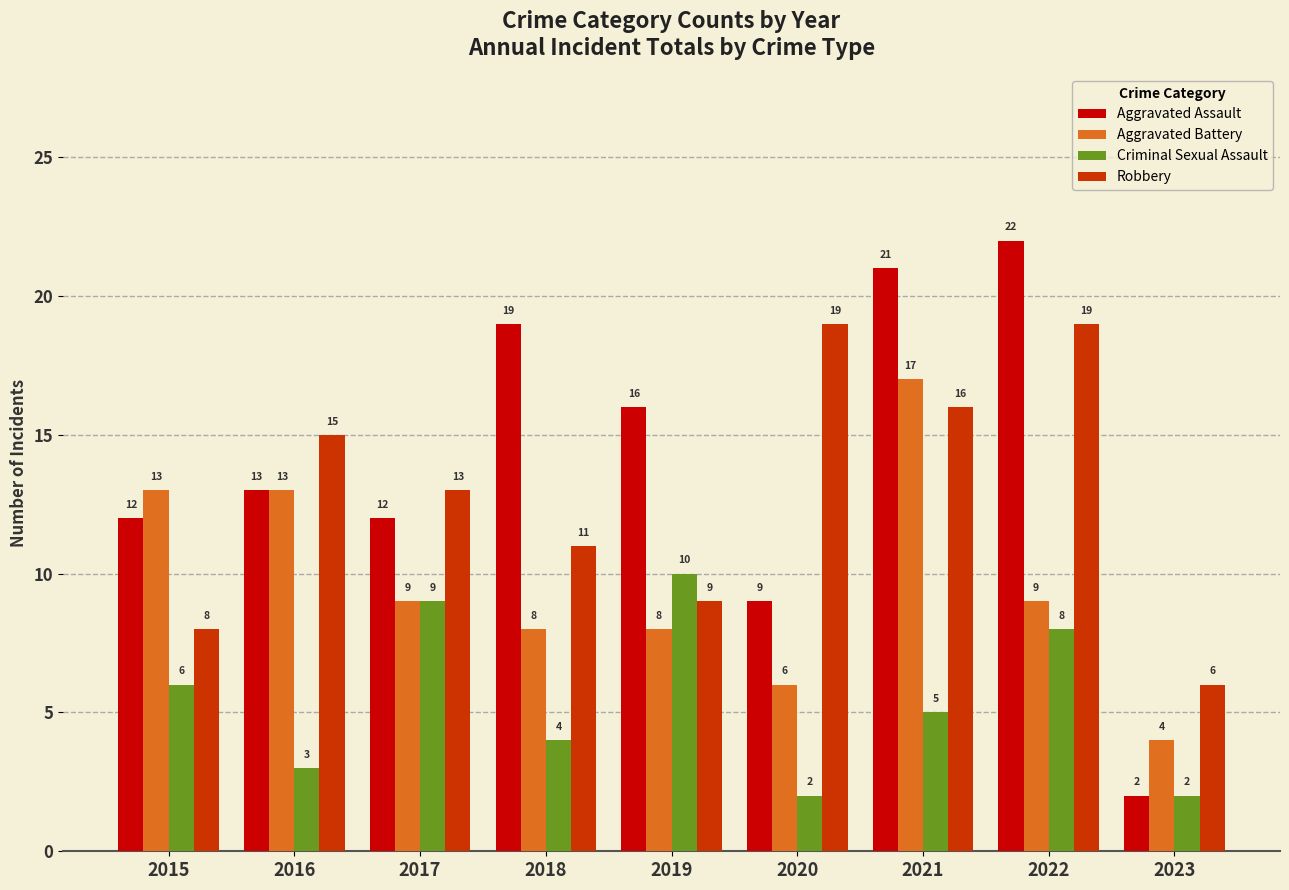

Is it true that Criminal Sexual Assault equals 12 at 2022?

False